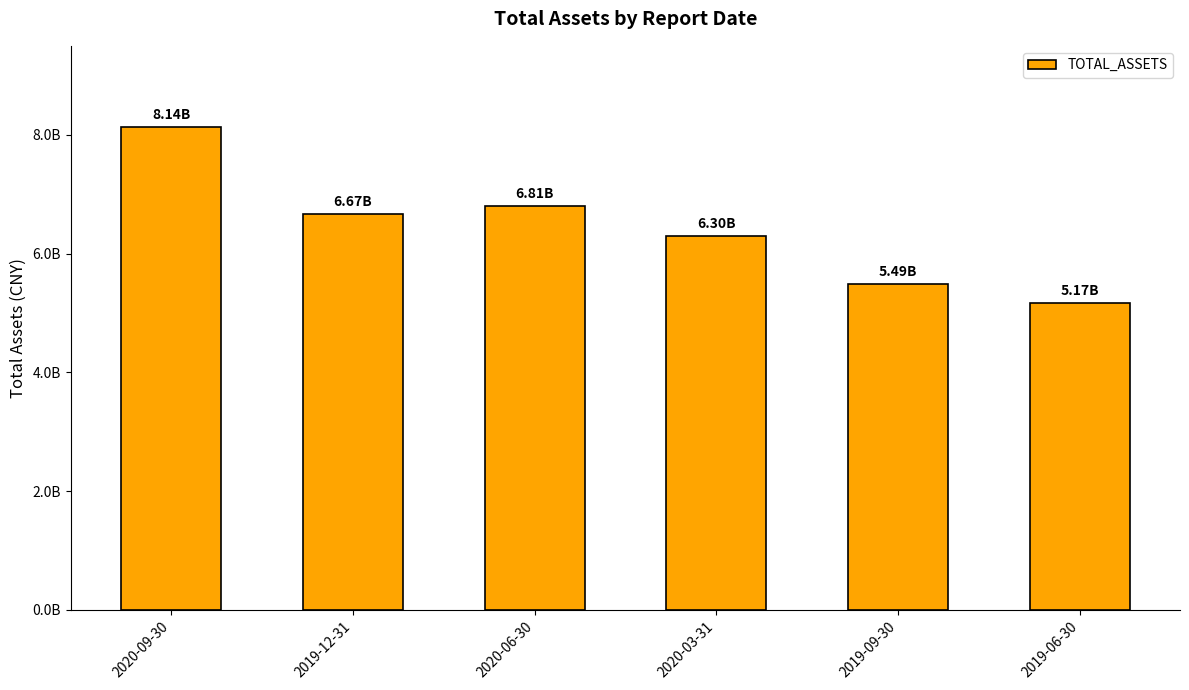

True or false: the data shows 5489229946.5 at 2019-09-30.

True